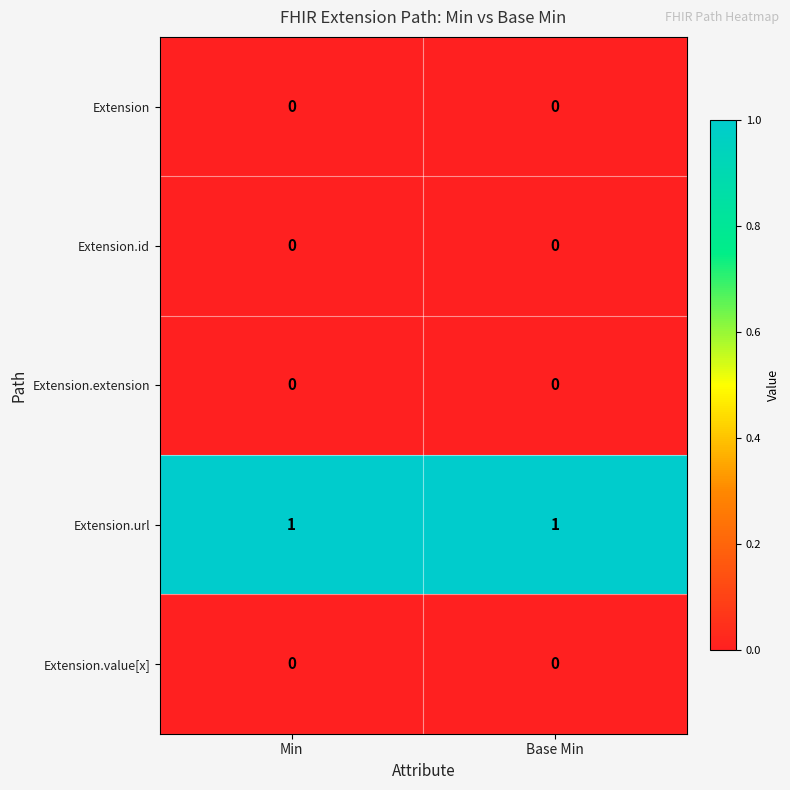

Count the number of data series in this chart.

5